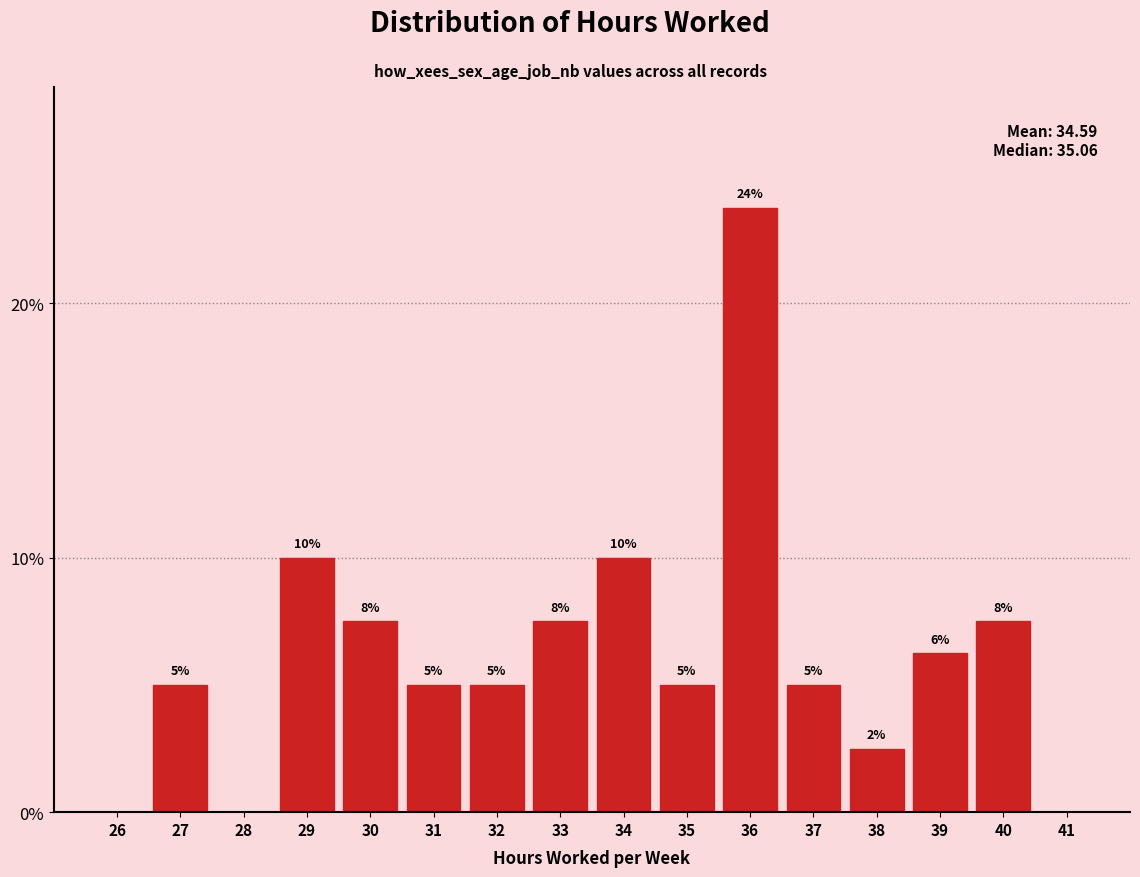

What value does the data have at 31?

5.0